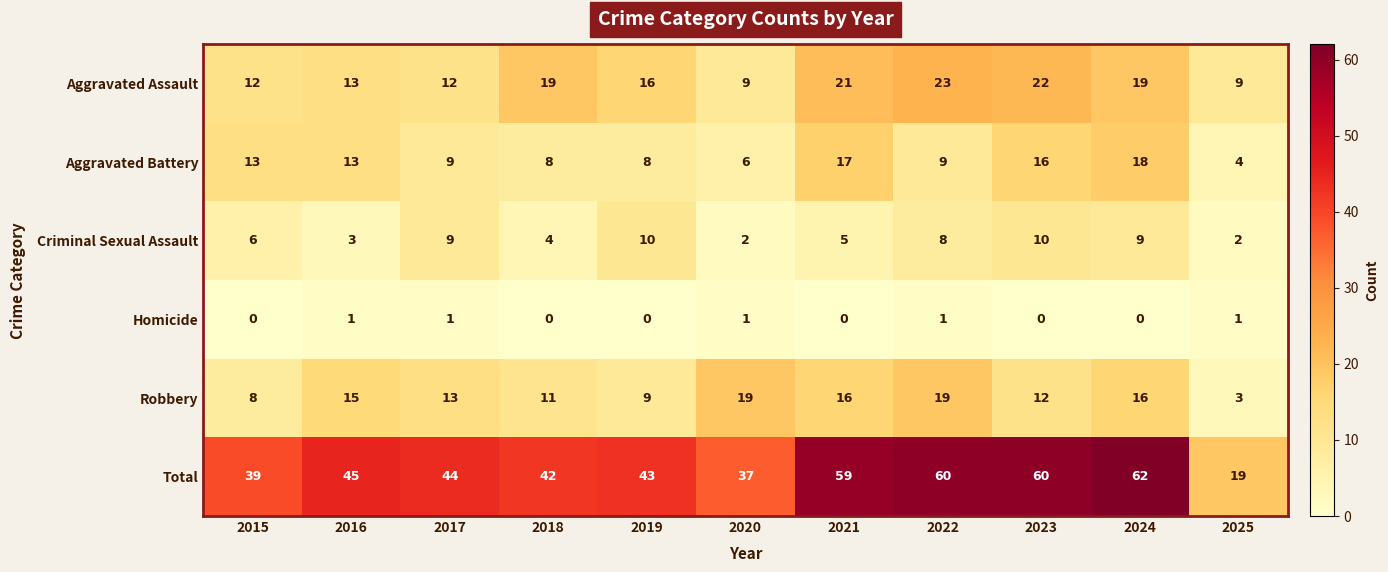

The value of Homicide at 2016 is 0. True or false?

False